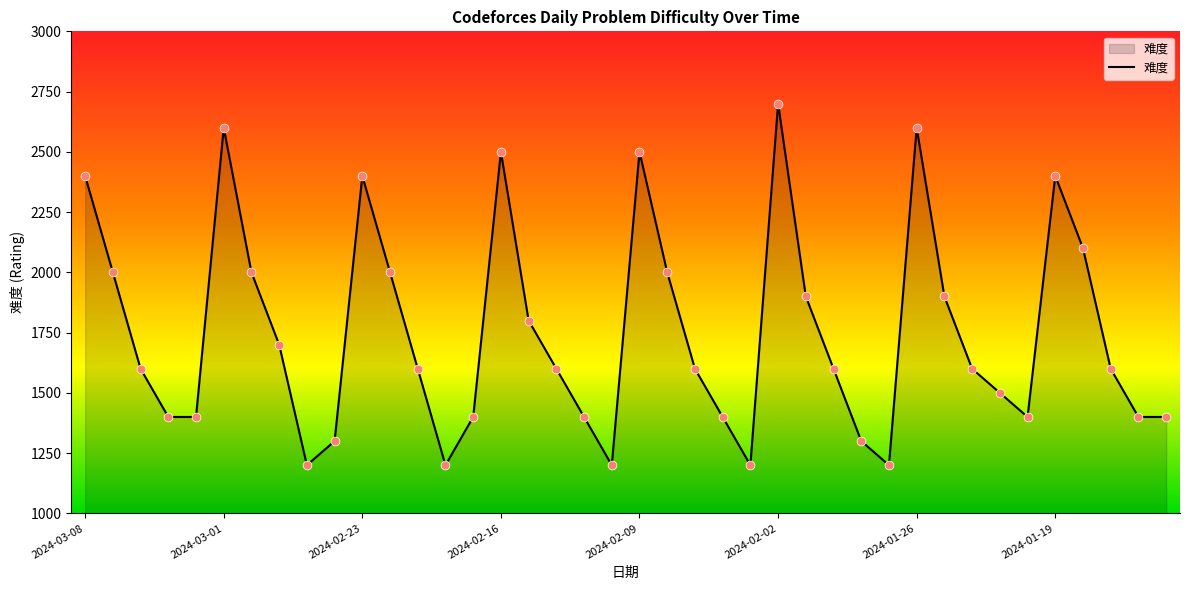

What is the smallest value displayed?

1200